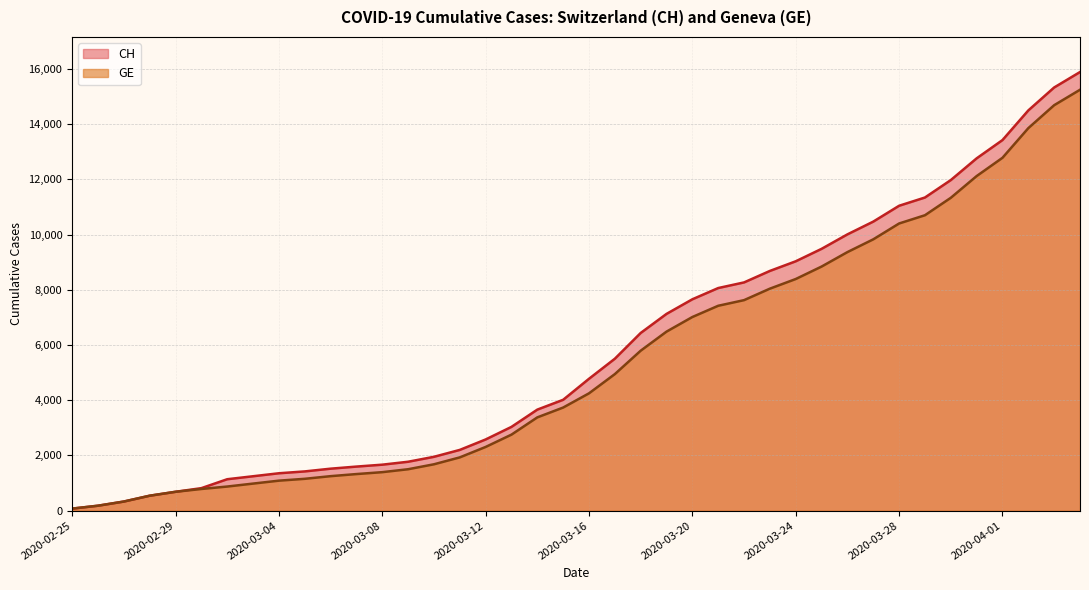

Which has a higher value, 2020-03-19 or 2020-03-23?

2020-03-23